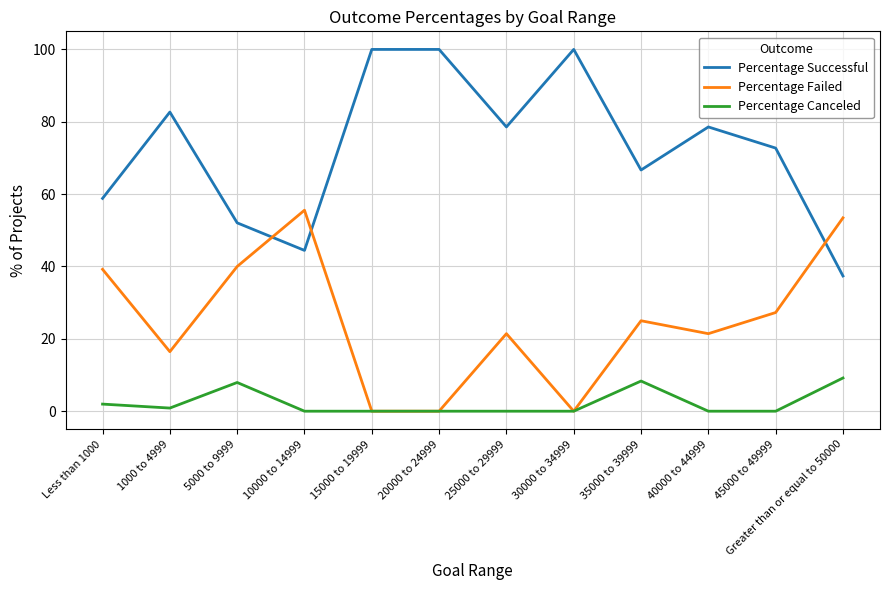

At which label is Percentage Canceled closest to 4?

Less than 1000